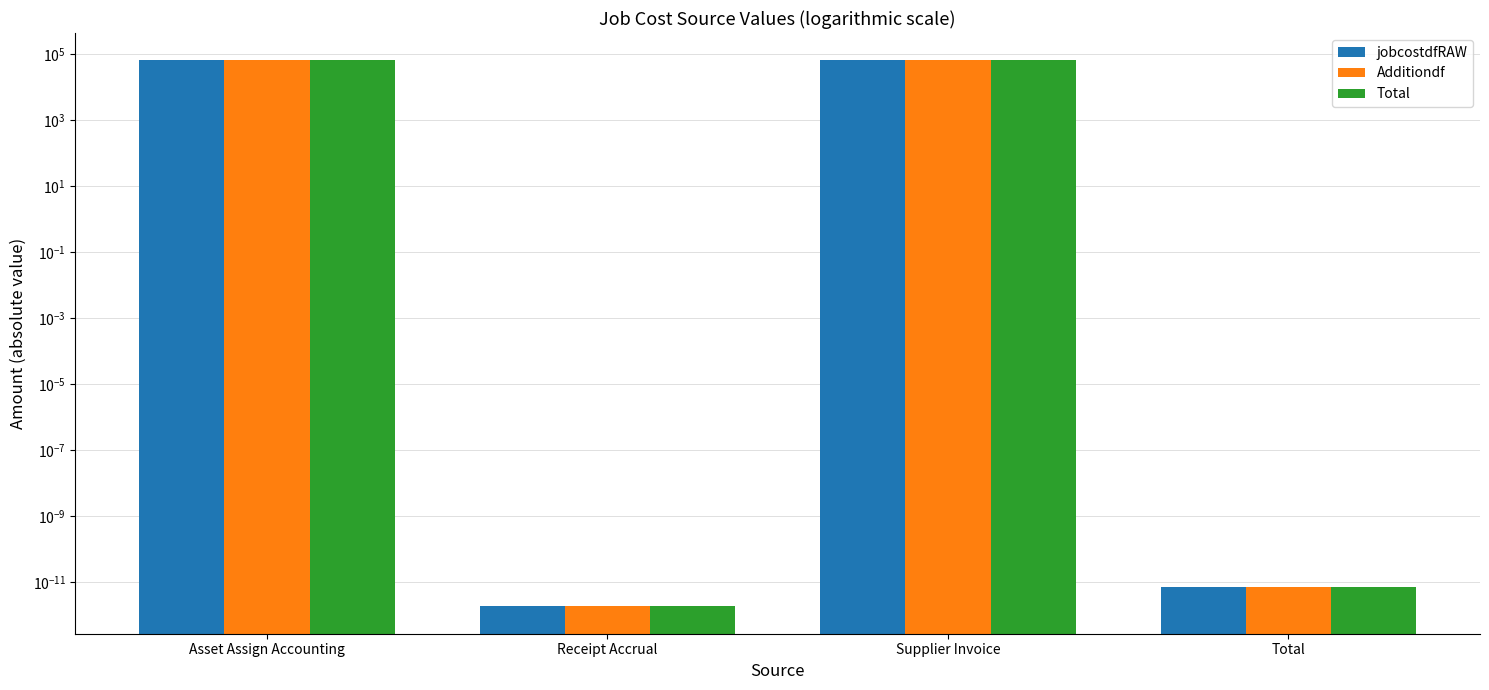

Between Supplier Invoice and Asset Assign Accounting, which is larger?

Supplier Invoice